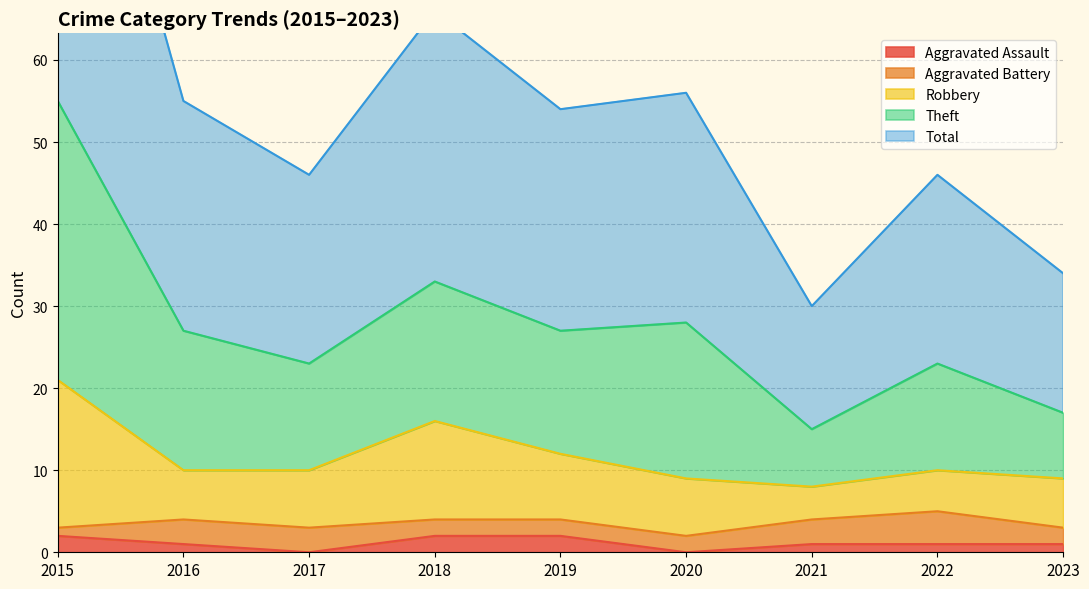

What is the sum of all Total values?

248